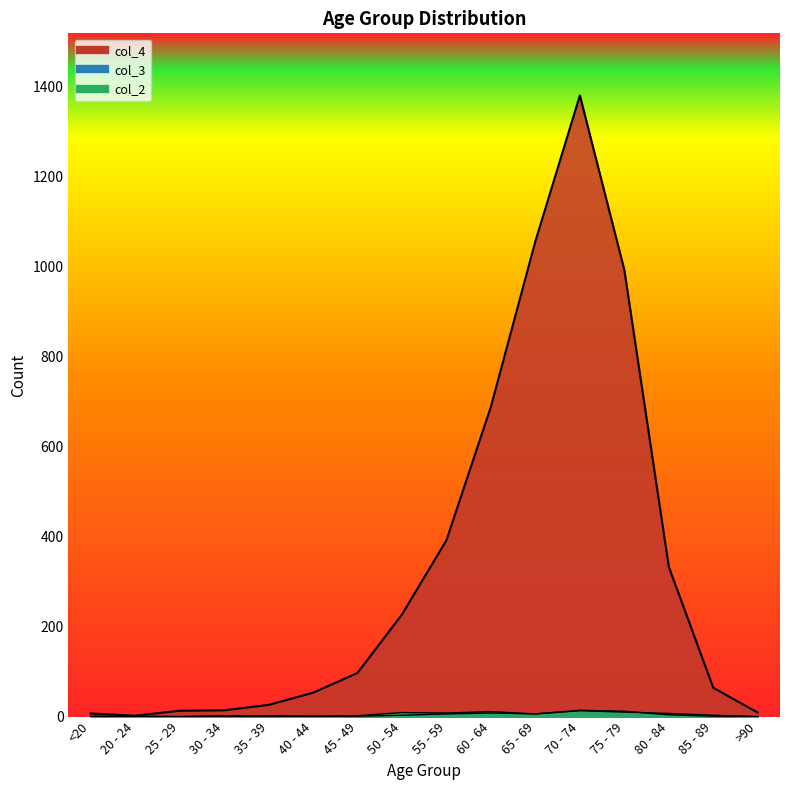

True or false: col_3 and col_4 cross at least once.

False